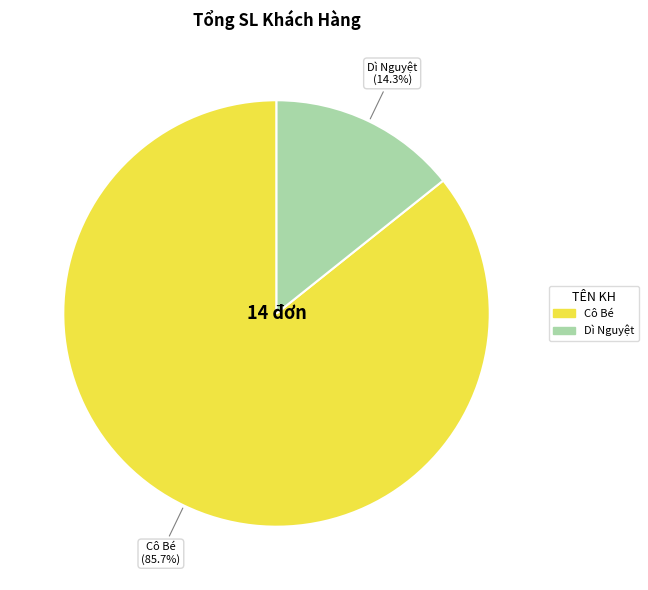

Does any single category account for the majority?

Yes